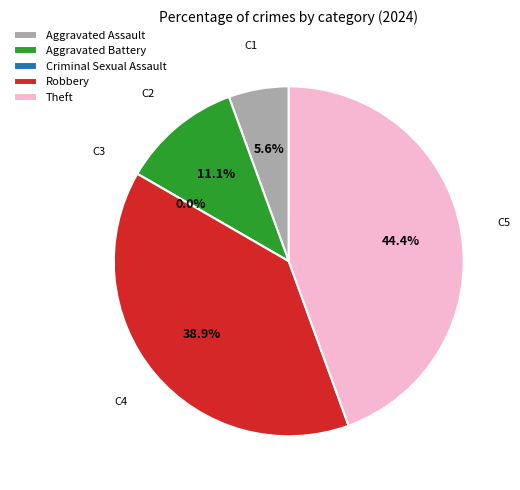

To the nearest percent, what is the combined percentage of Theft and Aggravated Battery?

56%